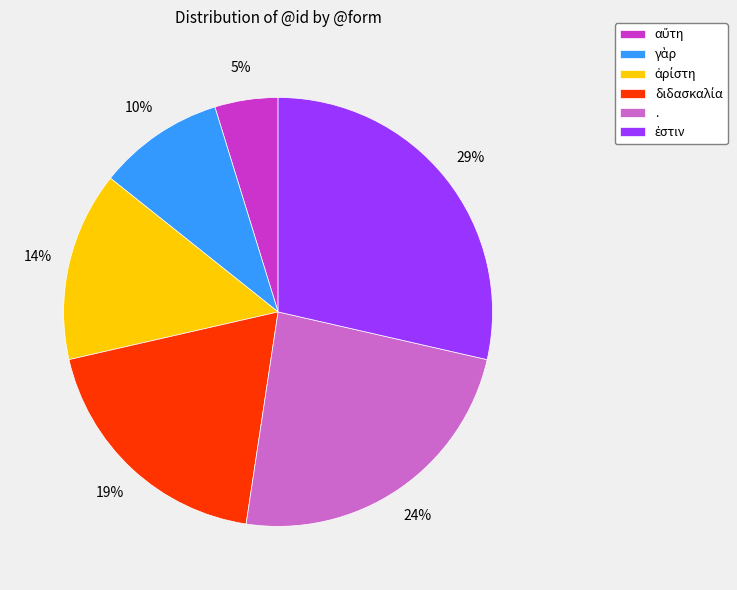

Does . account for over 50% of the chart?

No